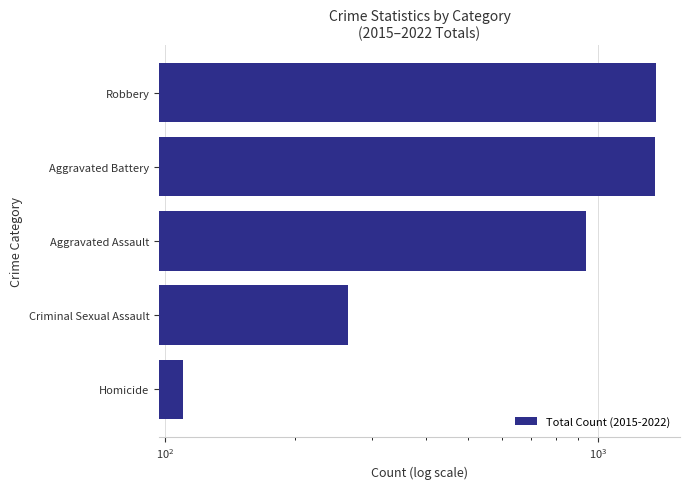

What is the smallest value displayed?

110